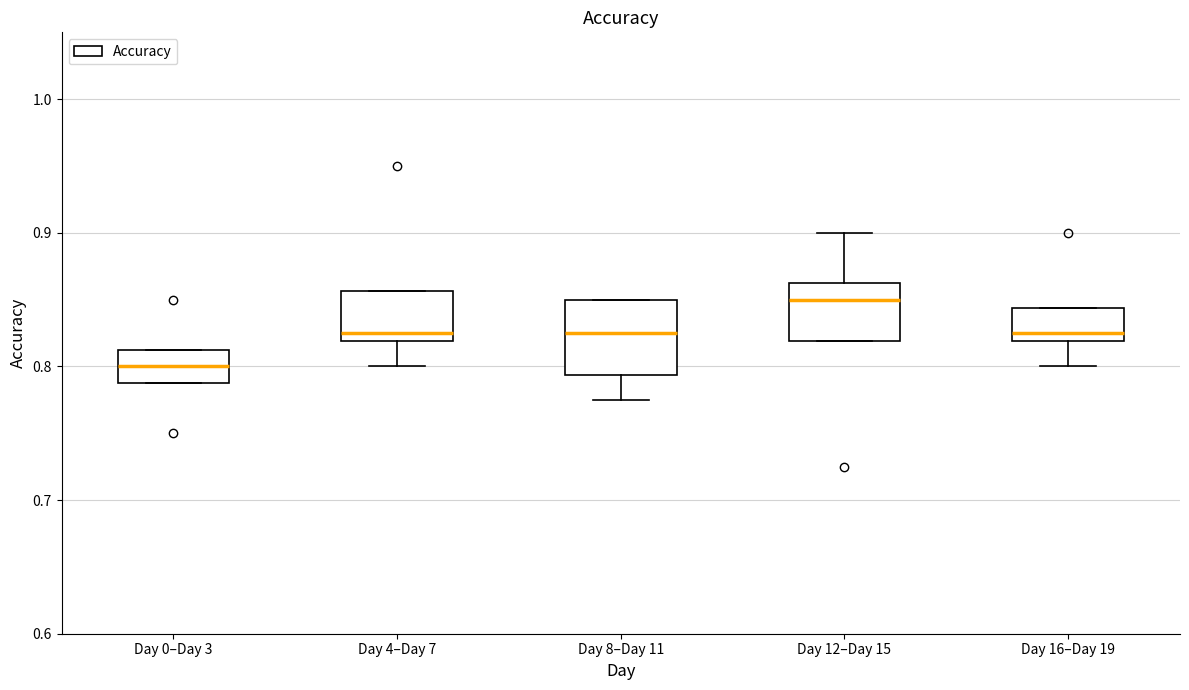

Reading left to right, transcribe this box plot: for each box, give where its median line is, the range the box spans, and where its two whiskers end, as read against the y-axis. The values are not printed on the chart, so give them approximately, as read against the axis.

Day 0–Day 3: median 0.80, box 0.79 to 0.81, whiskers 0.79 to 0.81
Day 4–Day 7: median 0.83, box 0.82 to 0.86, whiskers 0.80 to 0.86
Day 8–Day 11: median 0.83, box 0.79 to 0.85, whiskers 0.78 to 0.85
Day 12–Day 15: median 0.85, box 0.82 to 0.86, whiskers 0.82 to 0.90
Day 16–Day 19: median 0.83, box 0.82 to 0.84, whiskers 0.80 to 0.84